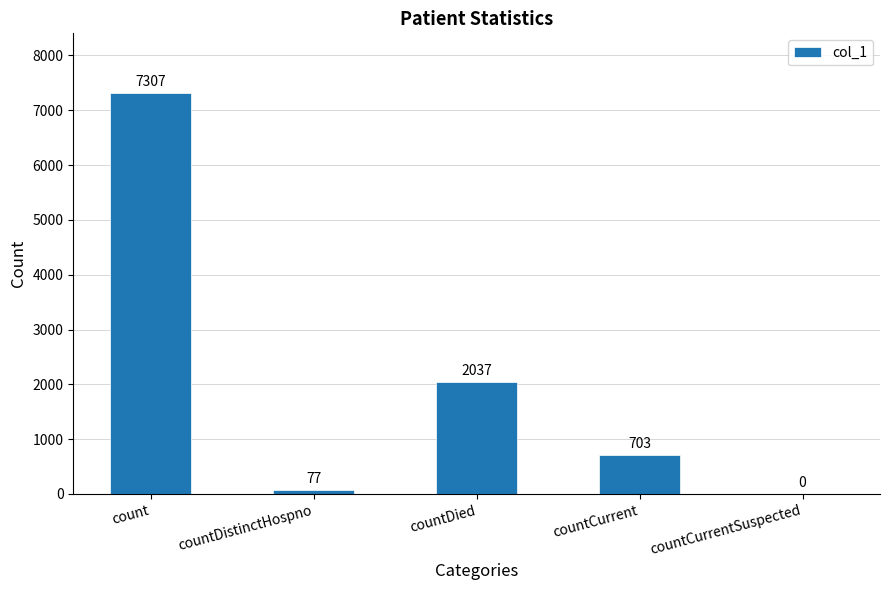

Where is the data nearest to the value 3653?

countDied